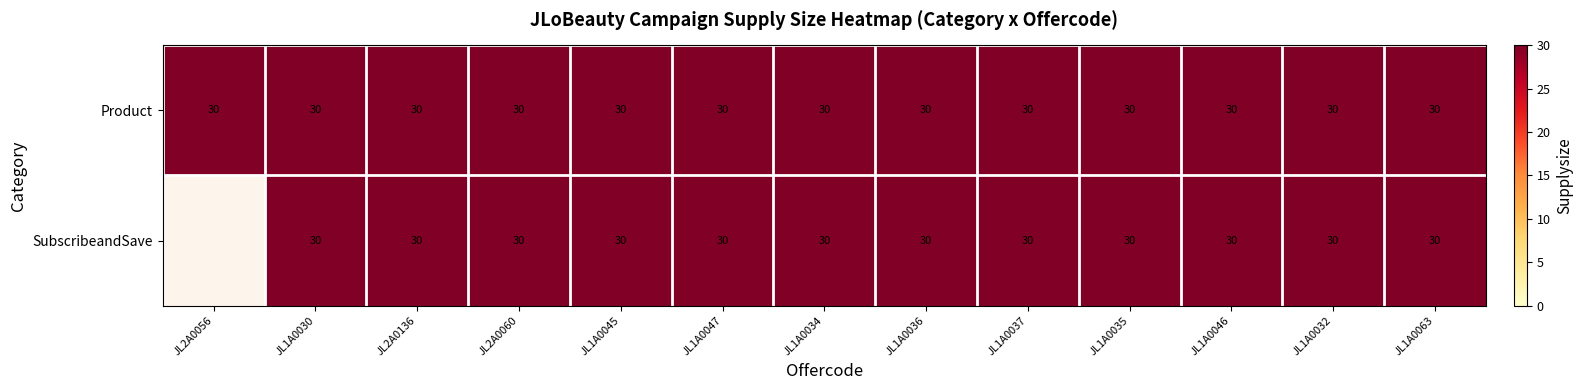

What is the total value across all series at JL1A0030?

60